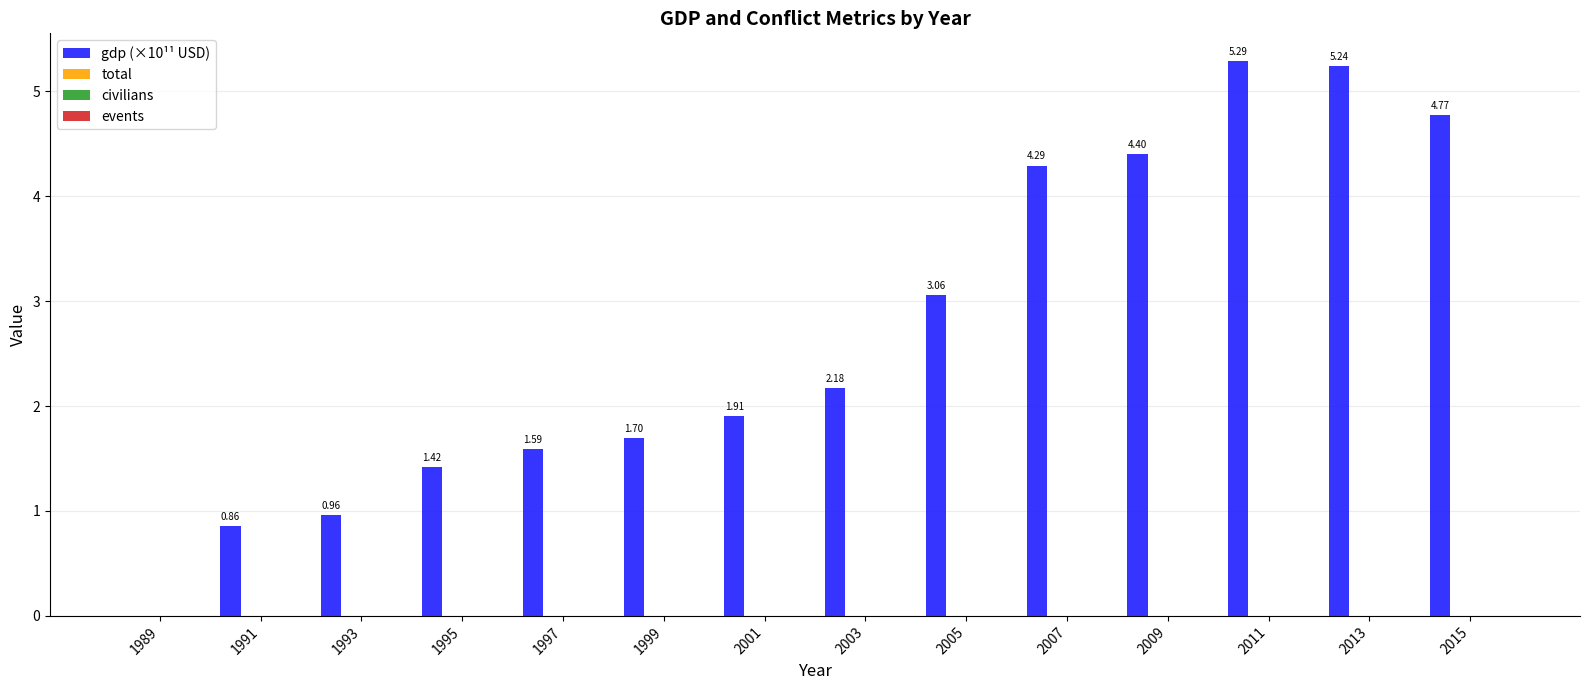

How many categories are shown in the chart?

14